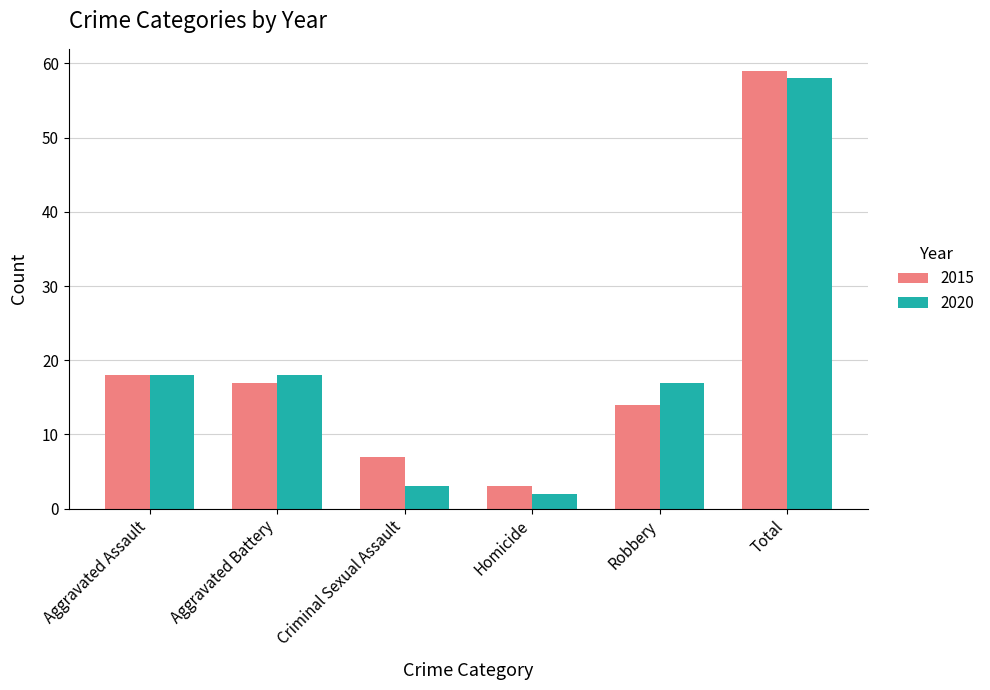

What is the difference between the maximum and minimum values in the 2020 series?

56